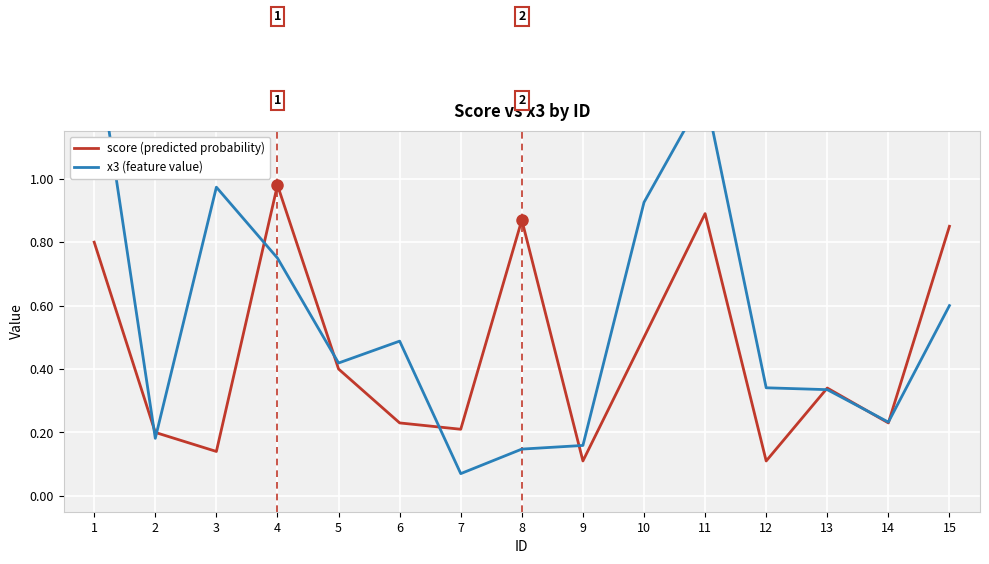

After their last crossing, which series has the higher values: score (predicted probability) or x3 (feature value)?

score (predicted probability)